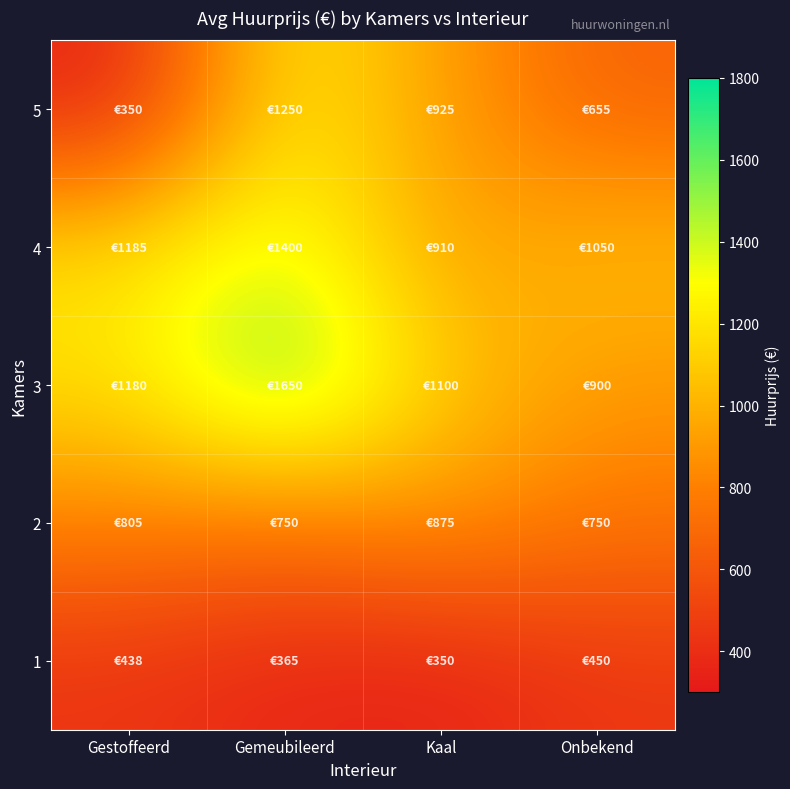

How many data points does each series have?

4